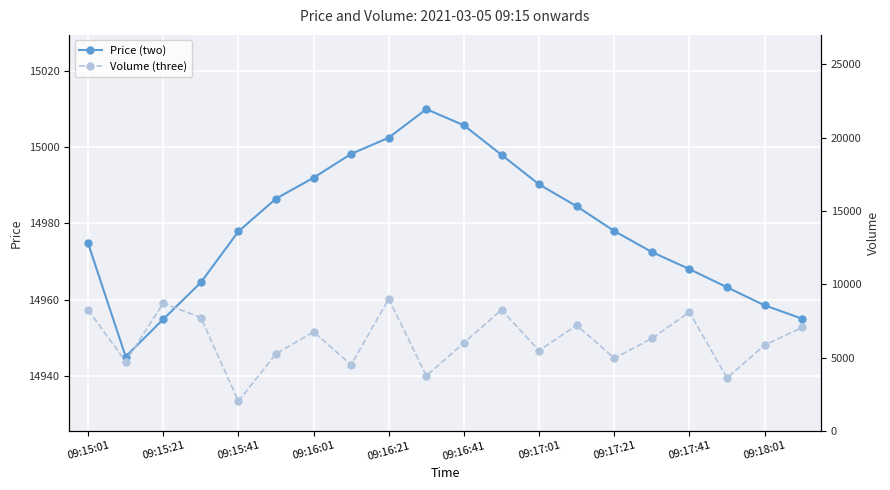

Is it true that Price (two) equals 14978.0 at 09:17:21?

True